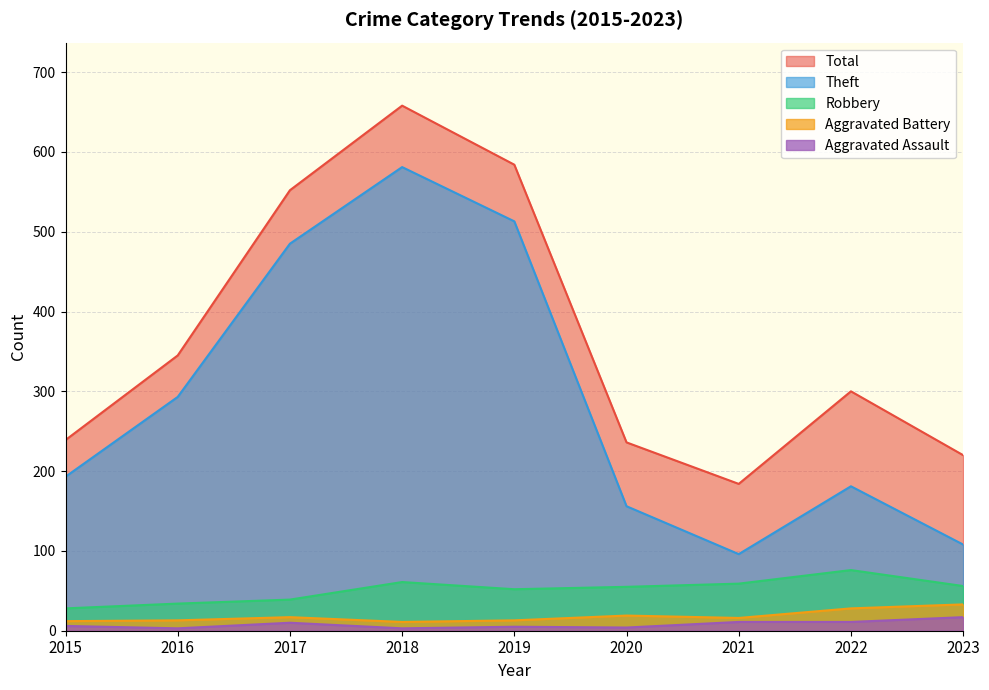

Which series has the largest total across all categories?

Total